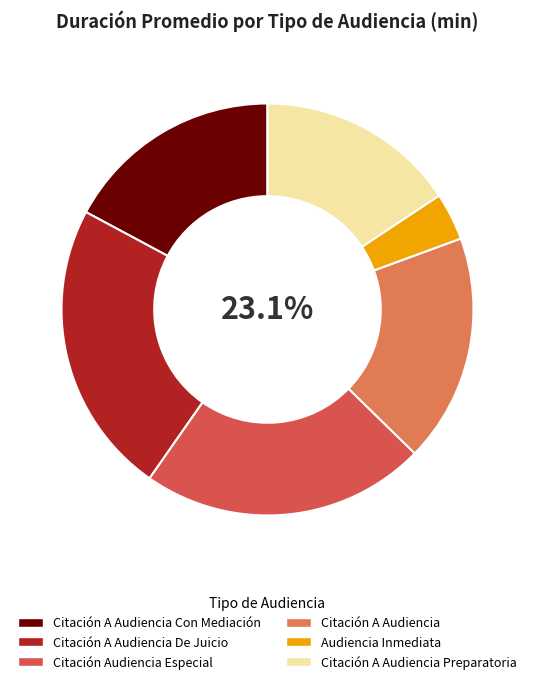

What percentage is NOT represented by Citación A Audiencia?

82.1%